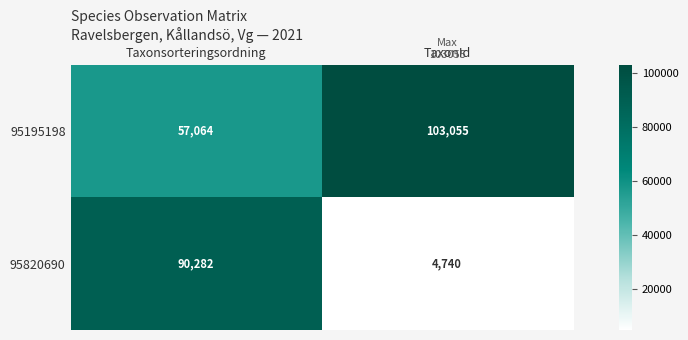

Rank the series by their average value, from lowest to highest.

95820690, 95195198